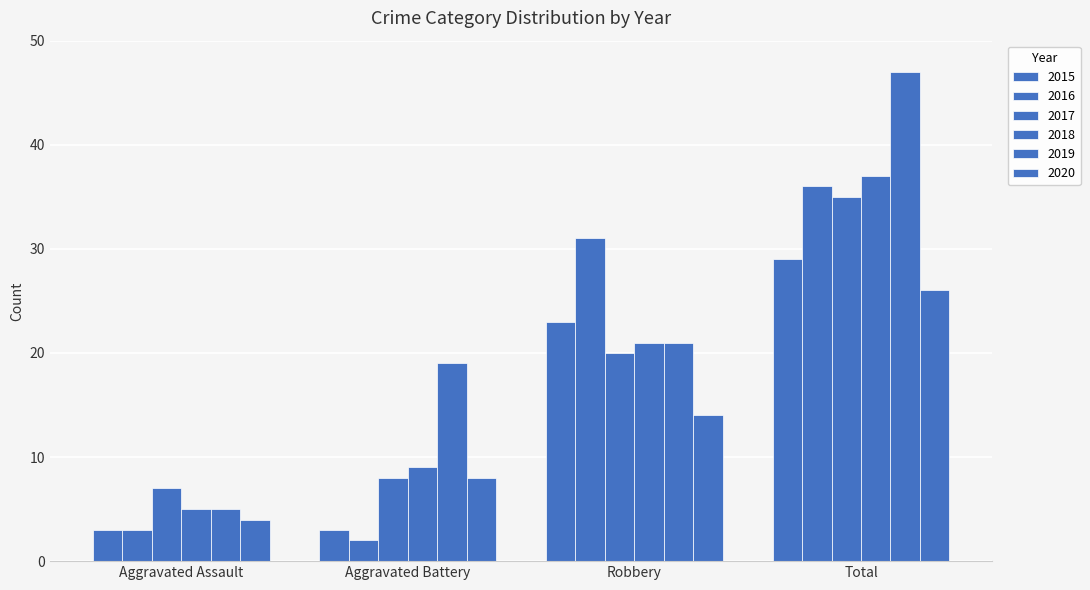

Where is 2018 nearest to the value 21?

Robbery